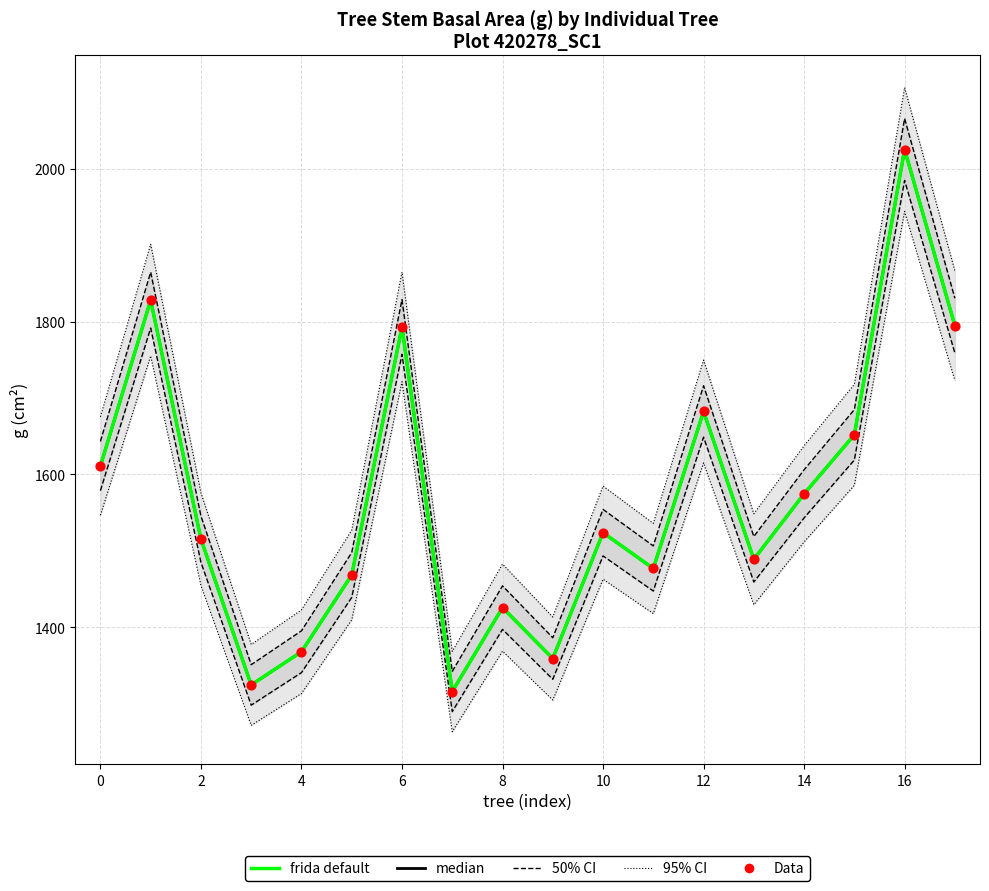

At which category is the sum across all series the highest?

16